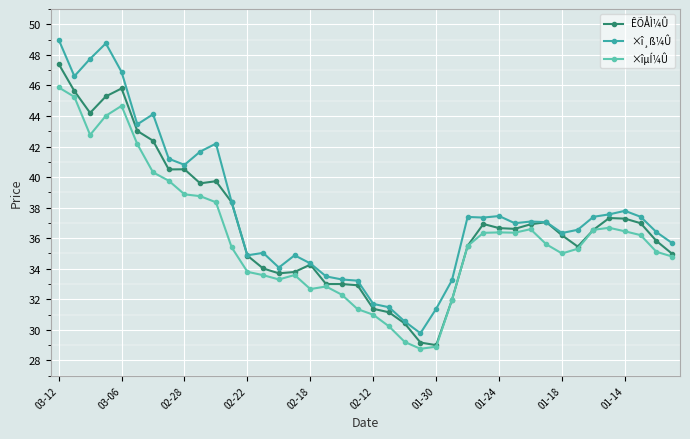

True or false: ×î¸ß¼Û and ×îµÍ¼Û cross at least once.

False